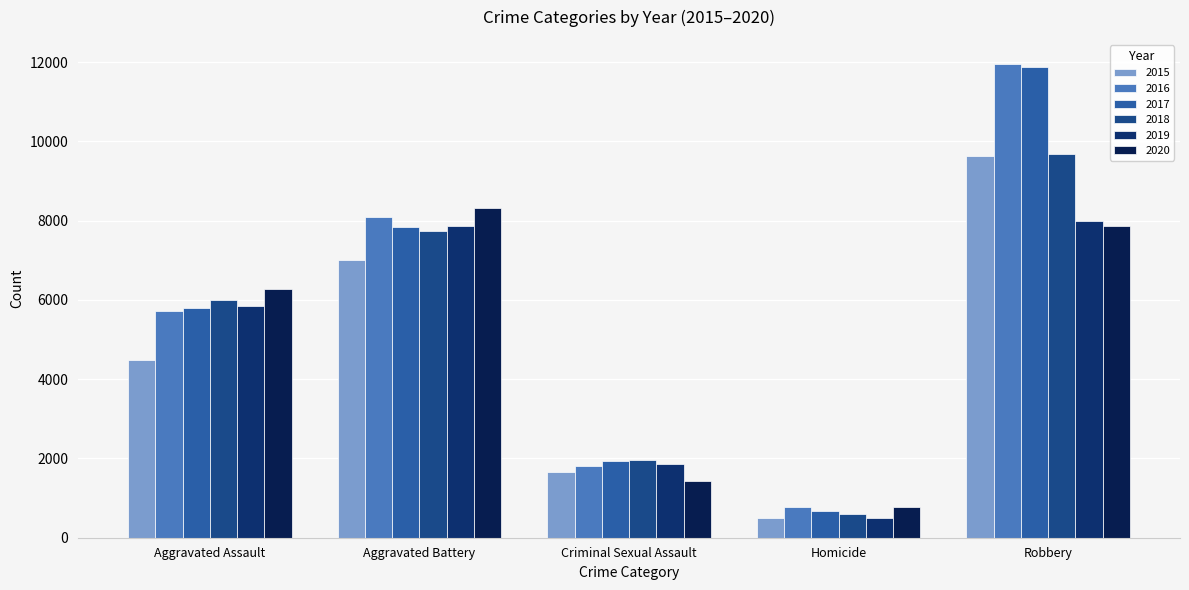

The 2018 series shows 15913 at Robbery. True or false?

False